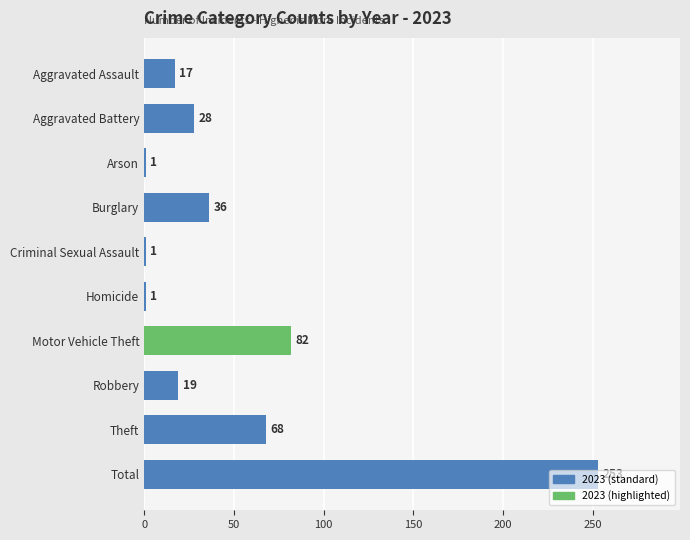

What is the greatest value displayed?

253